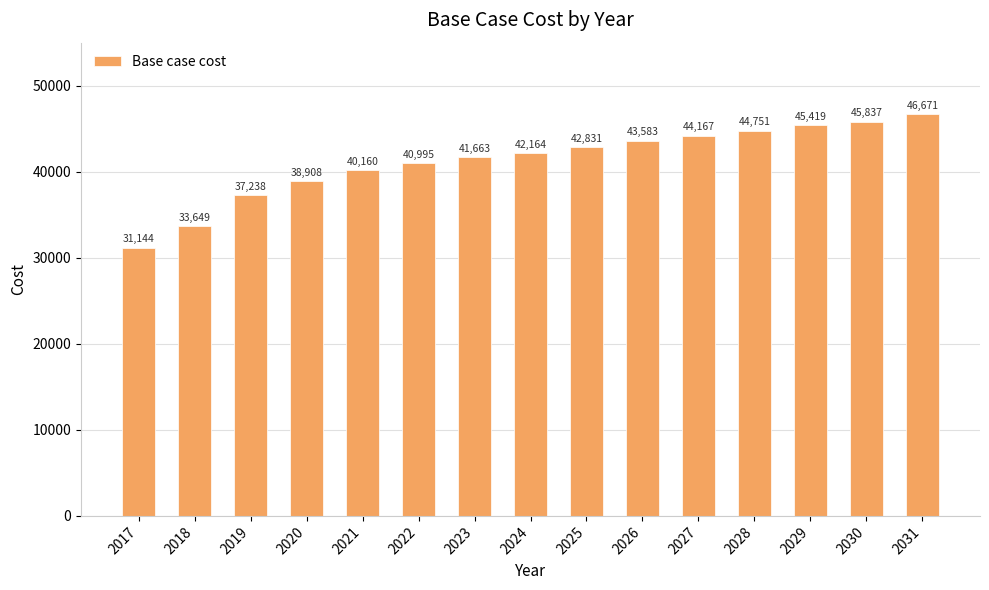

Which has a higher value, 2023 or 2031?

2031